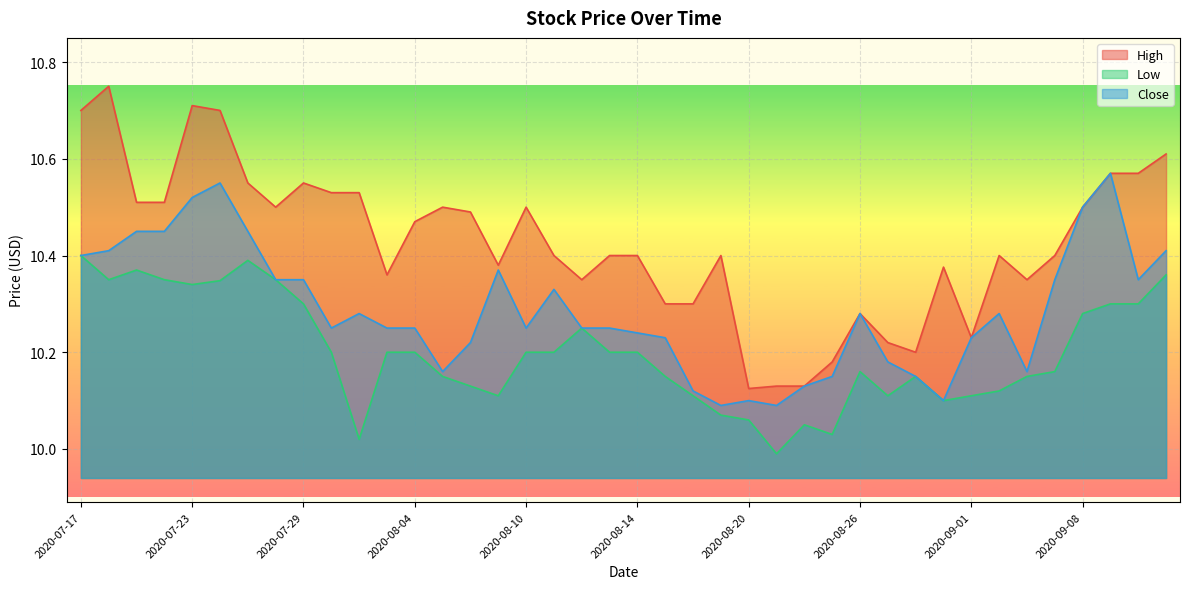

What is the label of the 11th point from the right?

2020-08-27